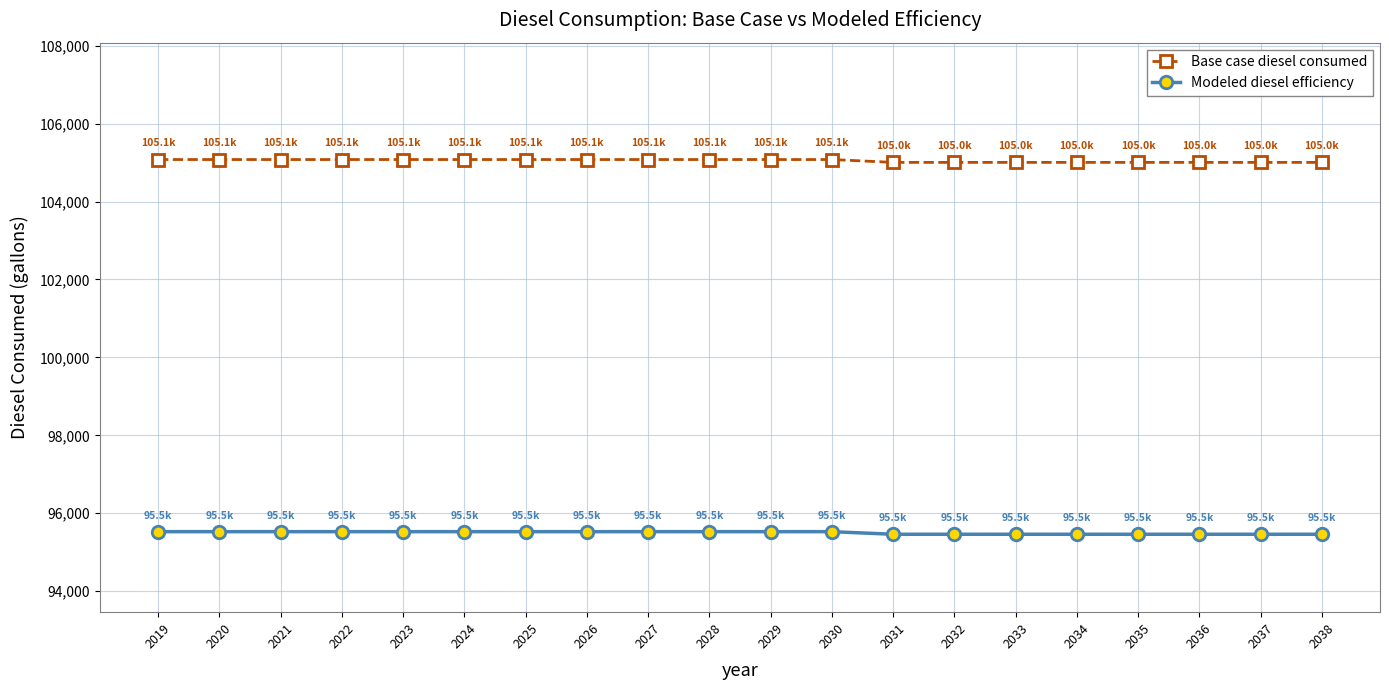

Which series has the widest spread of values?

Base case diesel consumed